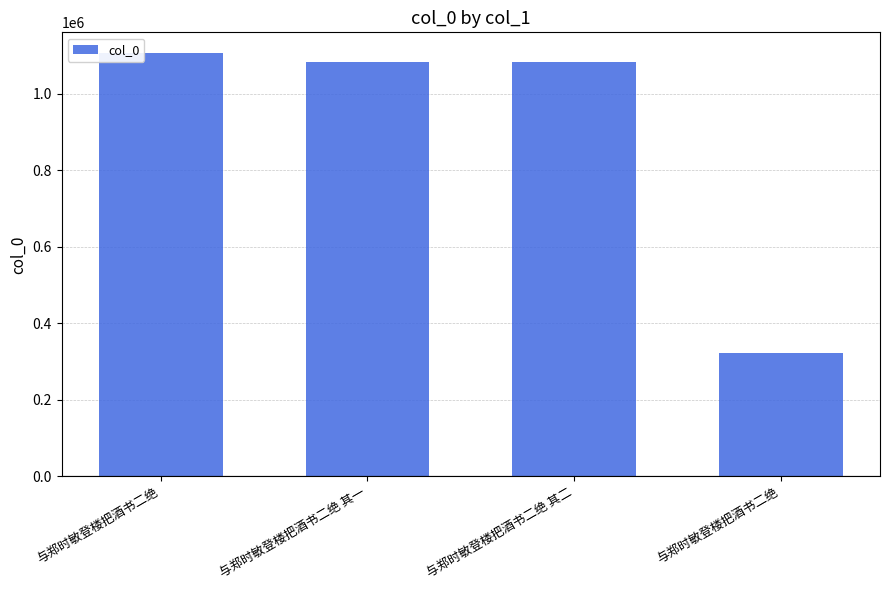

What is the difference between the second highest and second lowest values?

1